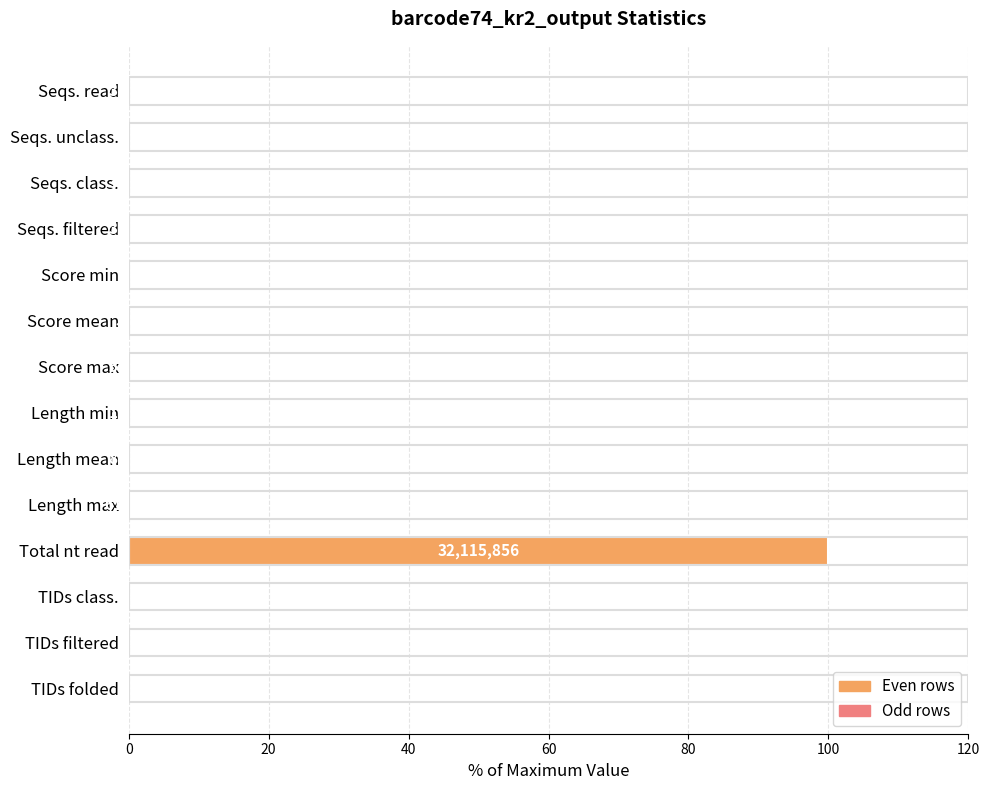

Are the bars grouped side by side (vs. stacked)?

No